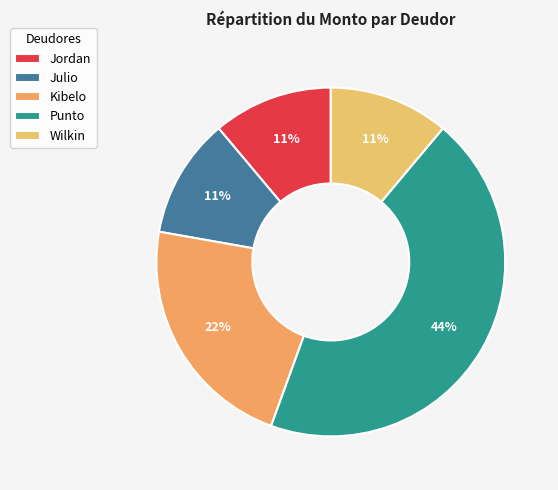

To the nearest percent, what is the average slice percentage?

20%